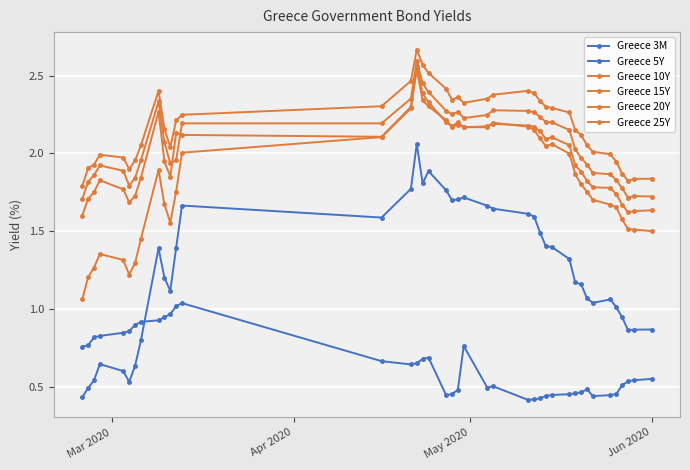

Count the number of categories in the chart.

40